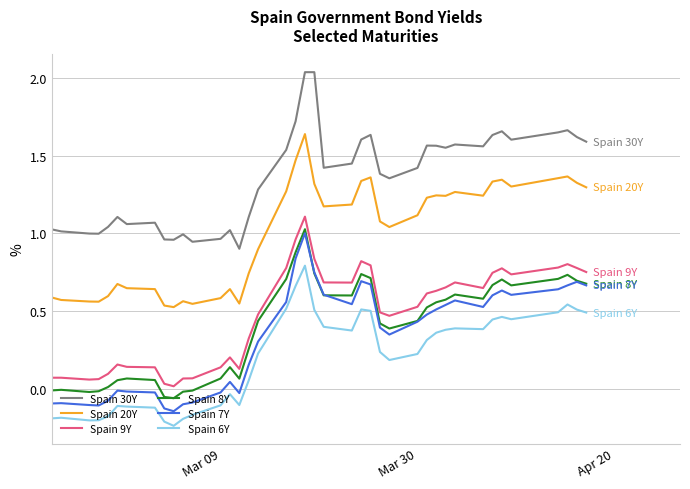

How many positive values does the Spain 6Y series have?

25